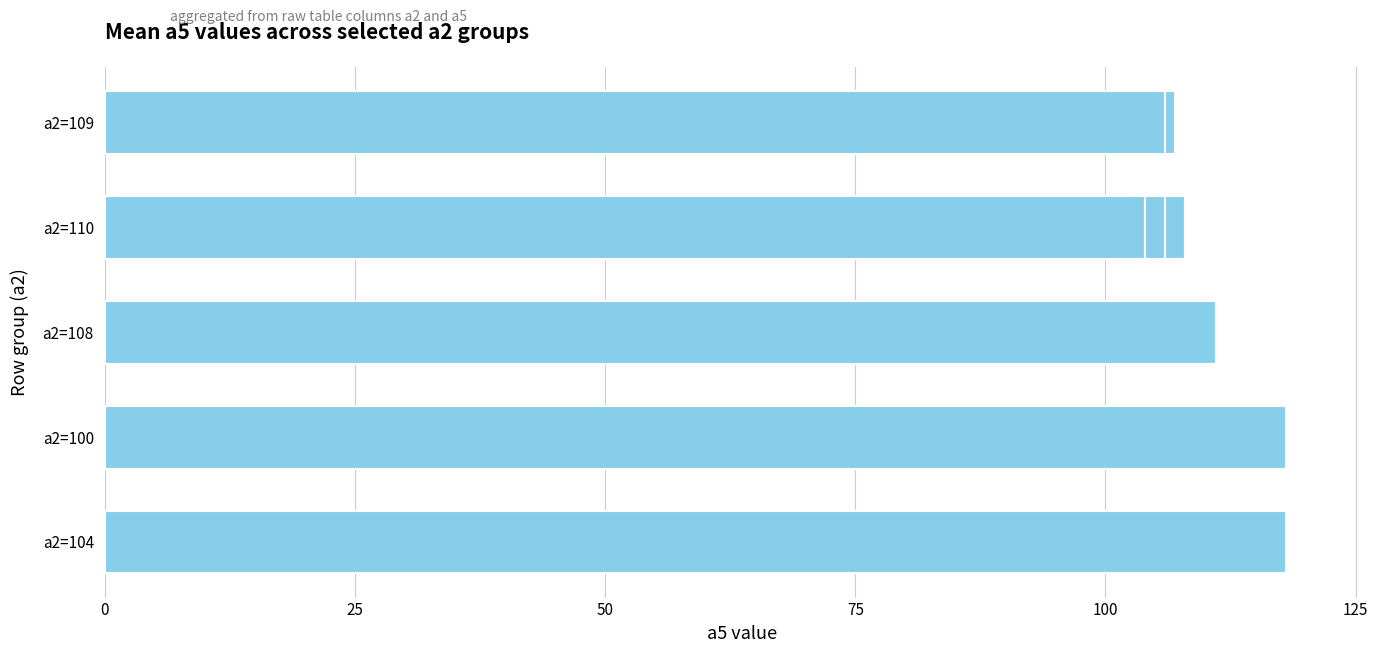

Is it true that the value at 150 is 28?

False